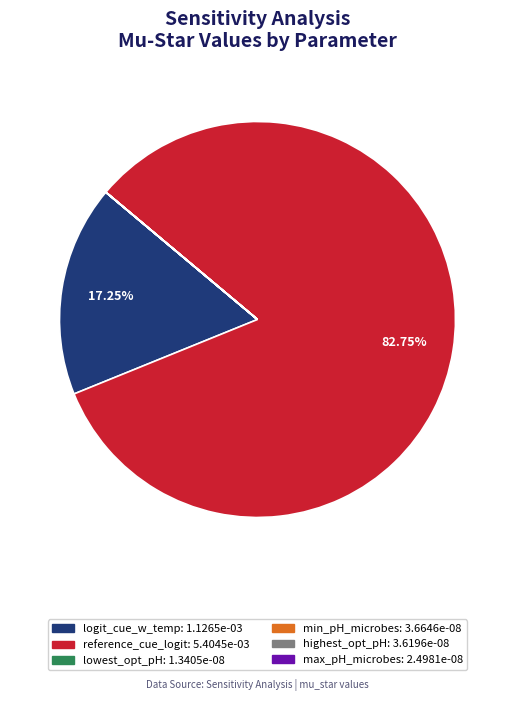

Is there any slice that represents more than half of the pie?

Yes